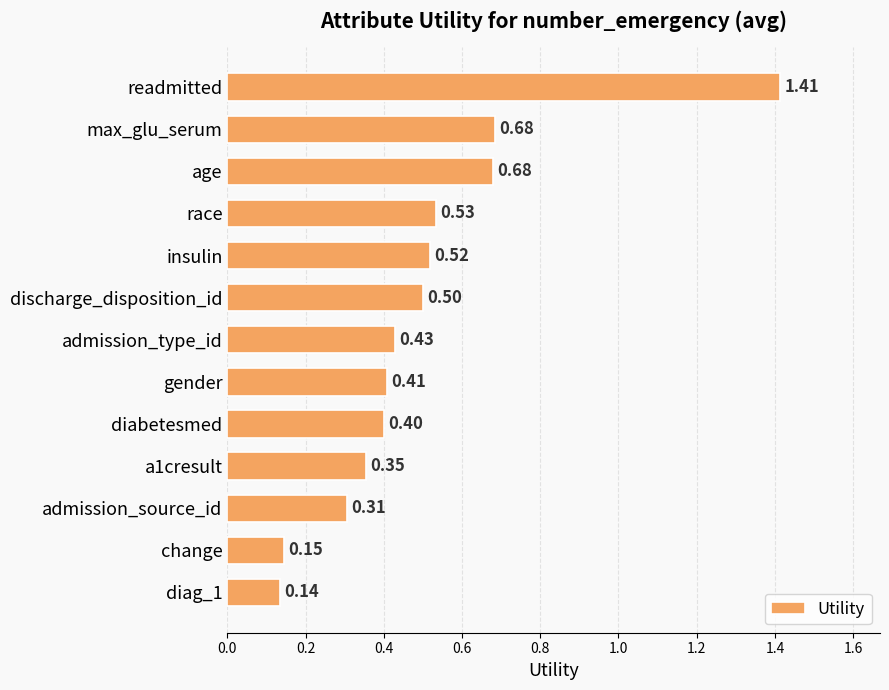

What is the difference between the second highest and minimum values?

0.5